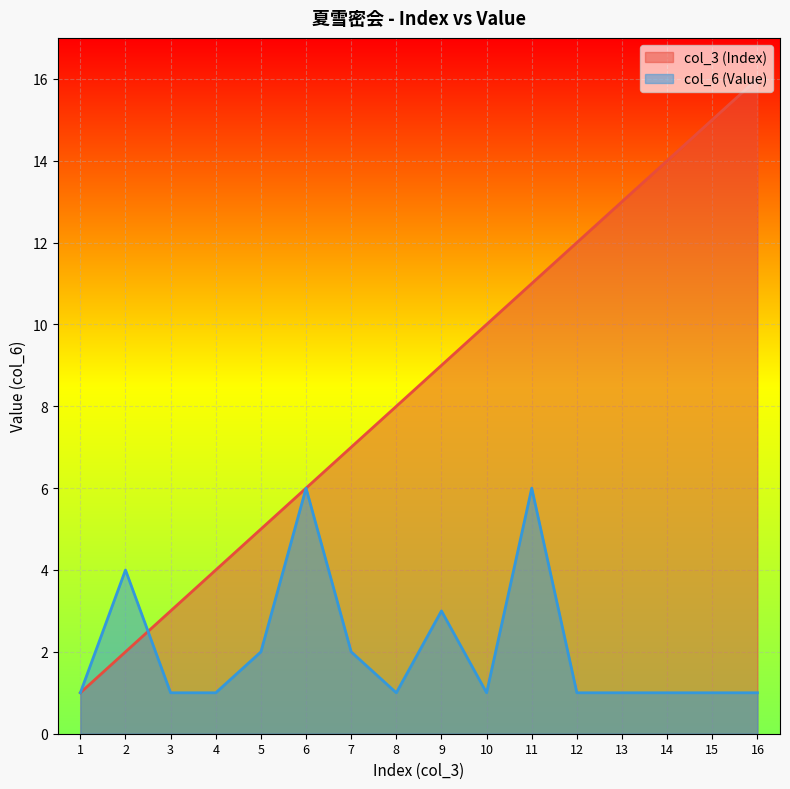

List the series in order of their peak value, lowest first.

col_6 (Value), col_3 (Index)